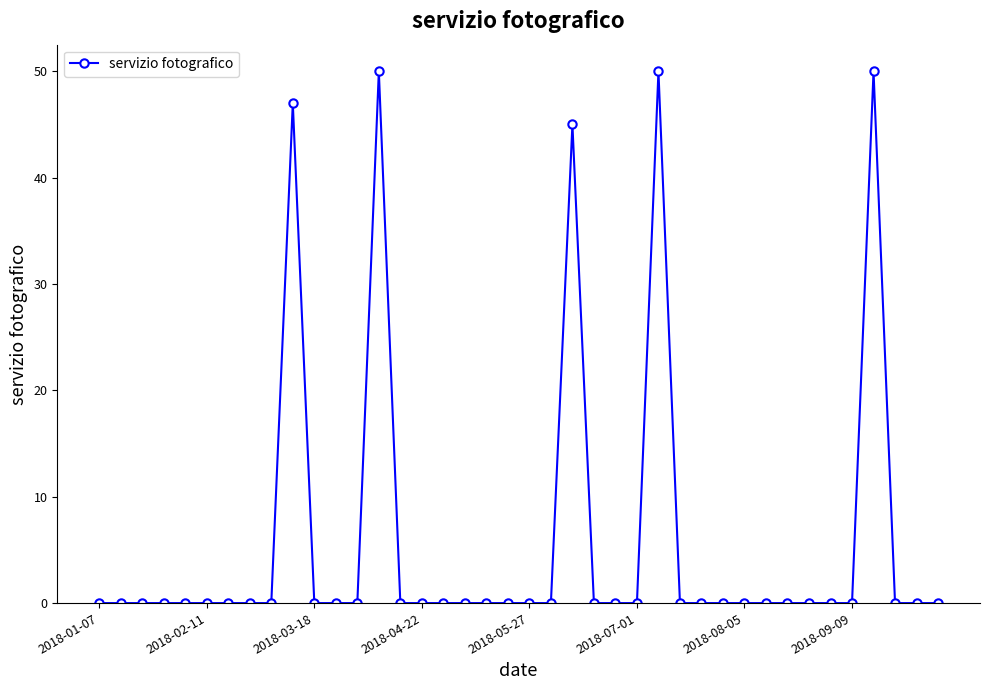

What is the sum of all values?

242